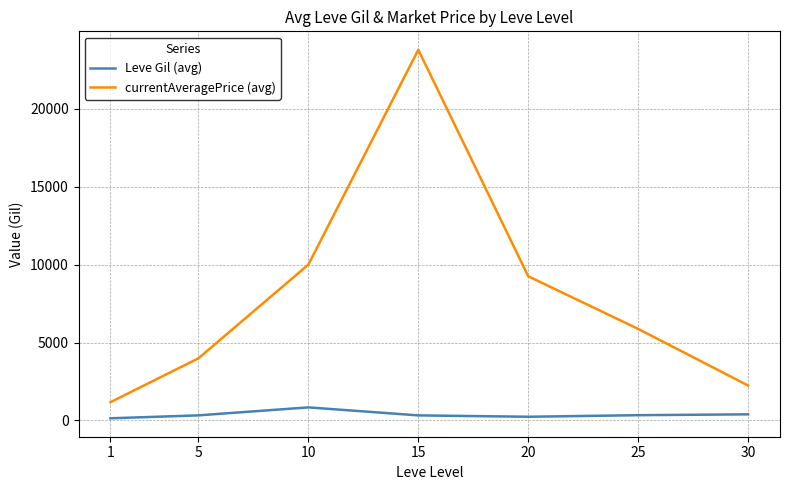

True or false: currentAveragePrice (avg) has a value of 23784.9 at 15.

True